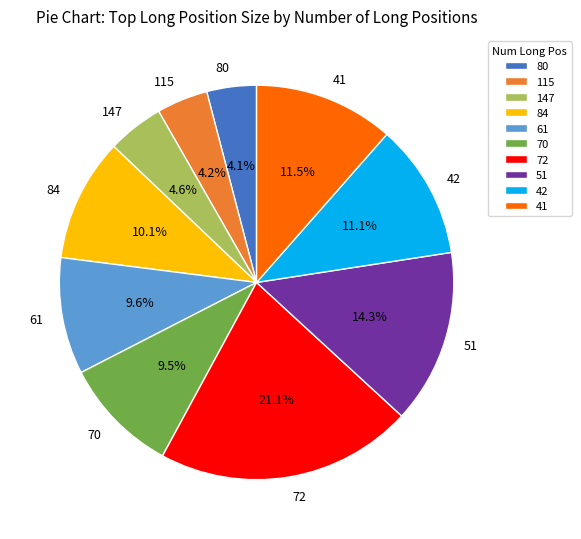

Does any single category account for the majority?

No